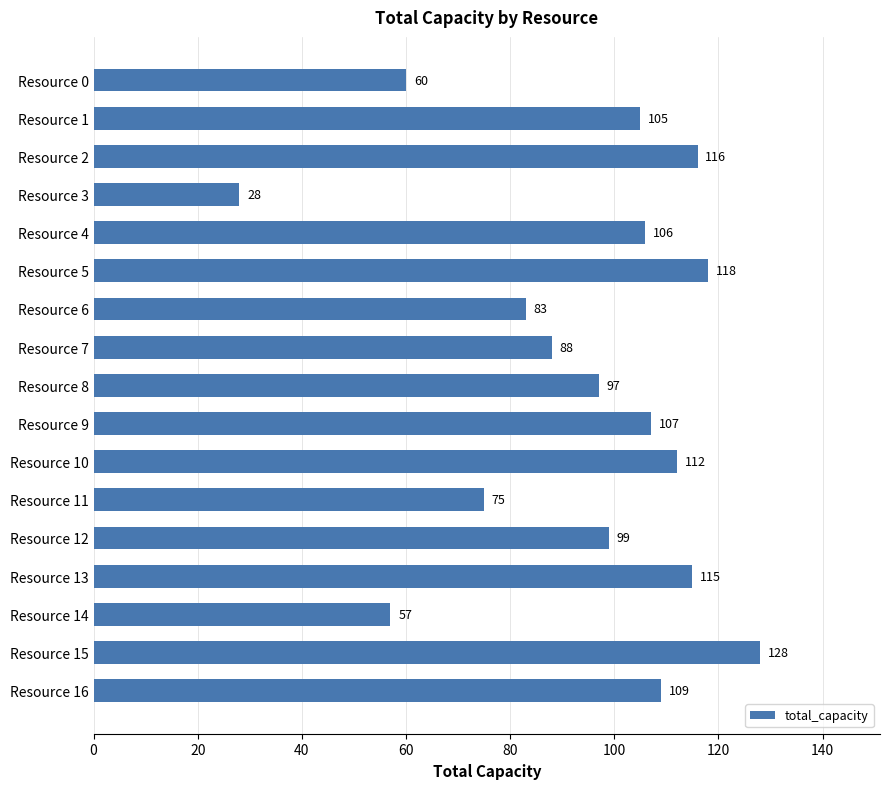

Reading top to bottom, extract all data points from this chart.

60	105	116	28	106	118	83	88	97	107	112	75	99	115	57	128	109